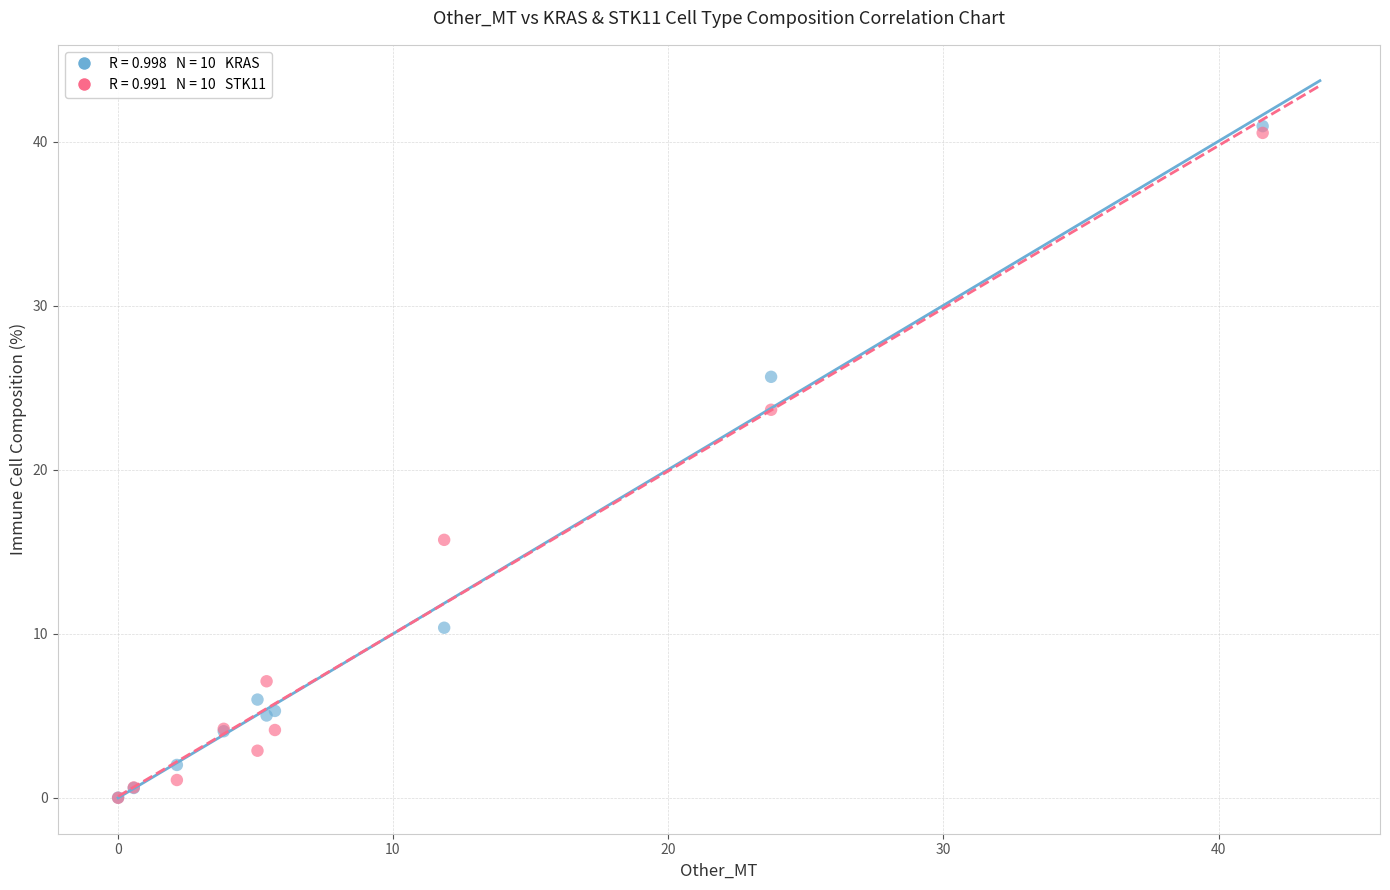

Across all series, what Y value is closest to 20?

23.7